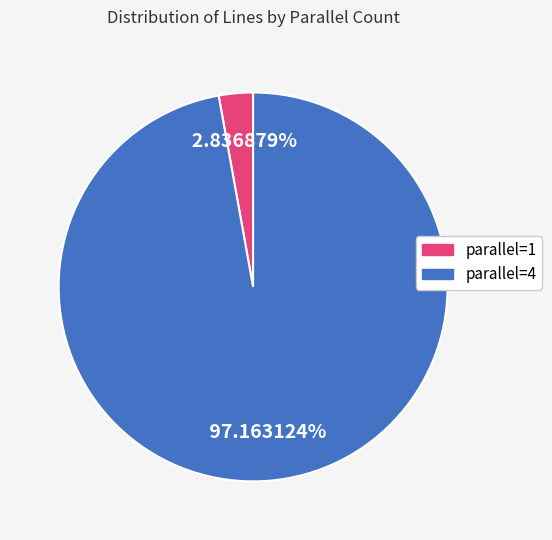

Is there any slice that represents more than half of the pie?

Yes